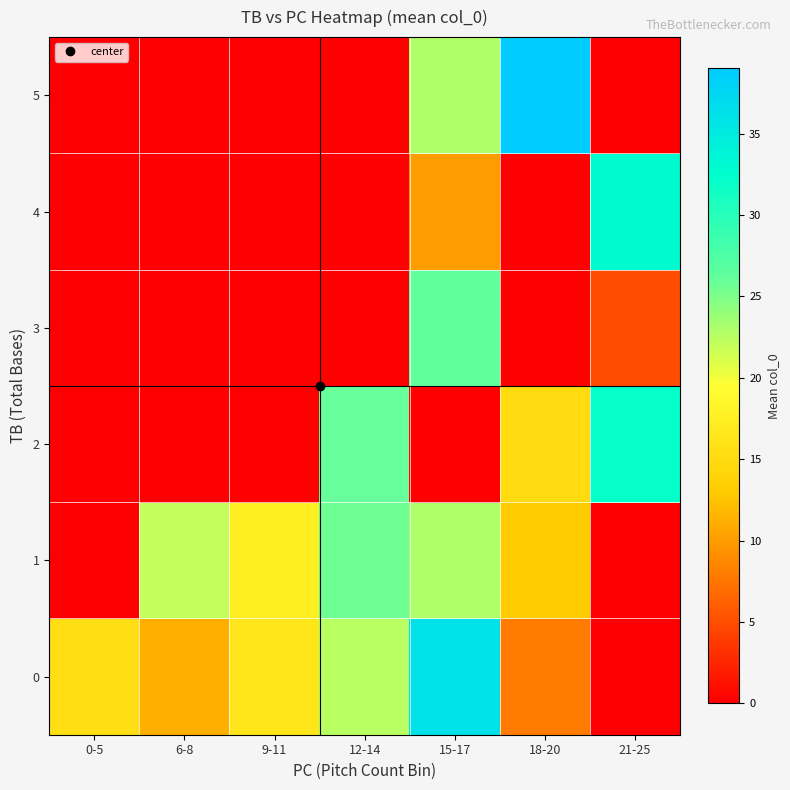

At how many categories does at least one series exceed 14?

7